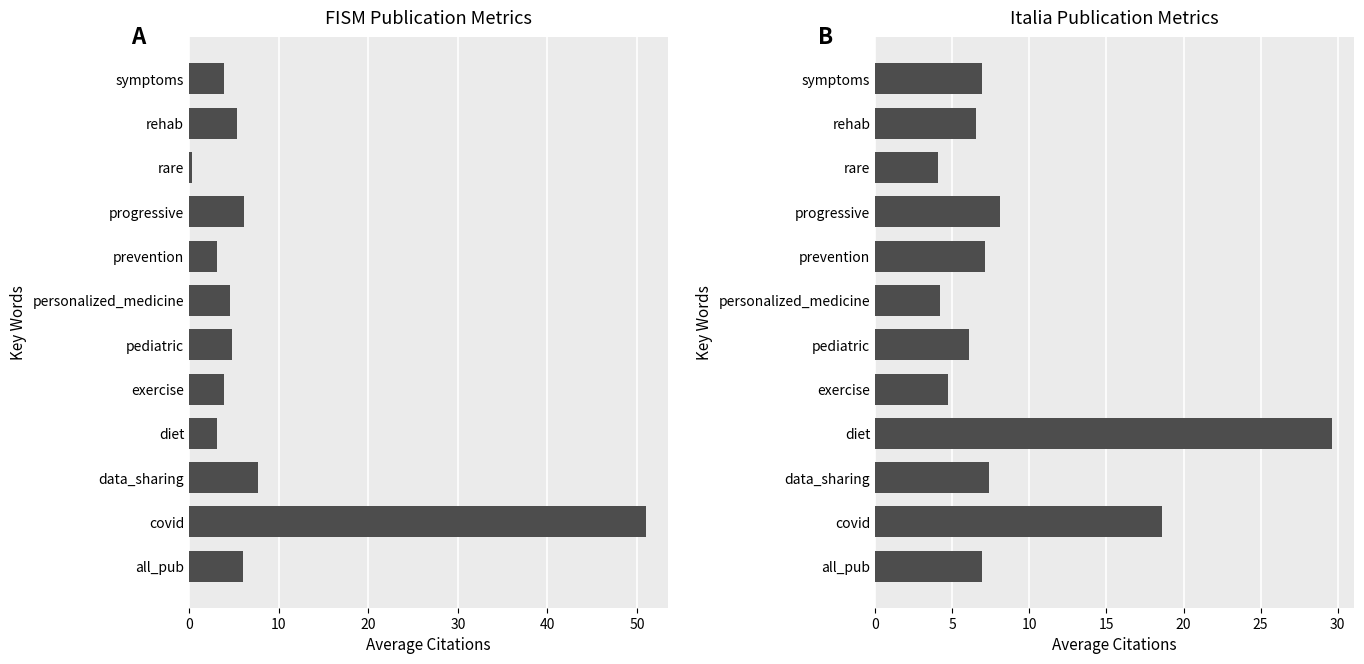

The value of Italia at rare is 1.0. True or false?

False